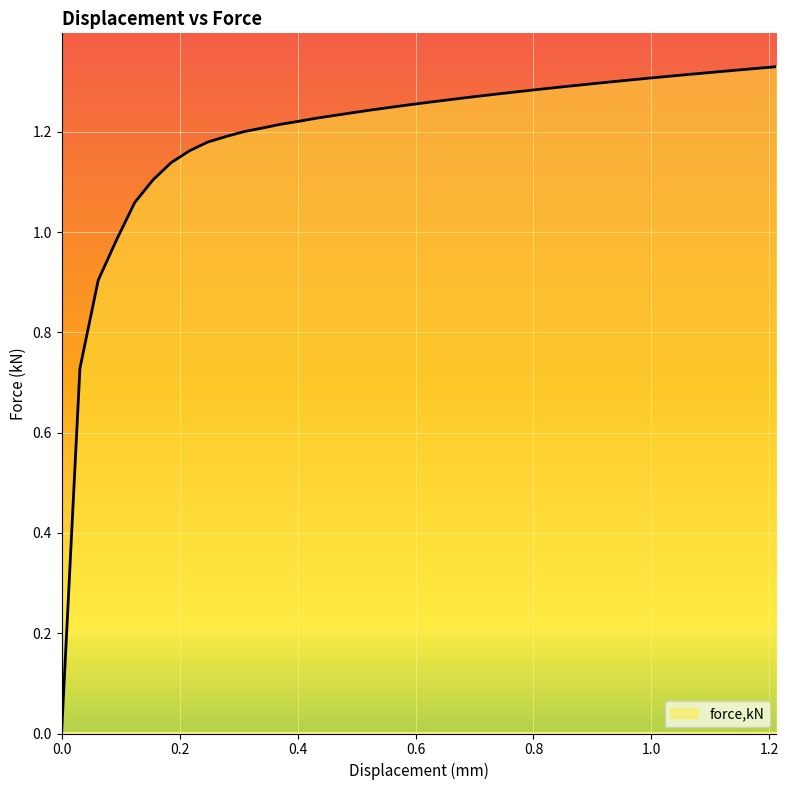

How many lines are shown in the chart?

1